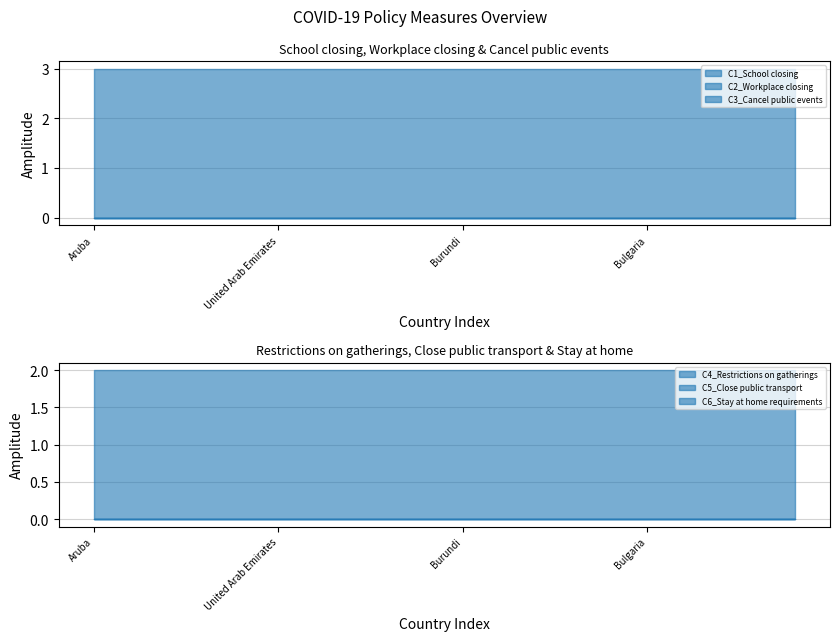

Rank the series at Bulgaria from lowest to highest value.

C2_Workplace closing, C3_Cancel public events, C4_Restrictions on gatherings, C6_Stay at home requirements, C5_Close public transport, C1_School closing